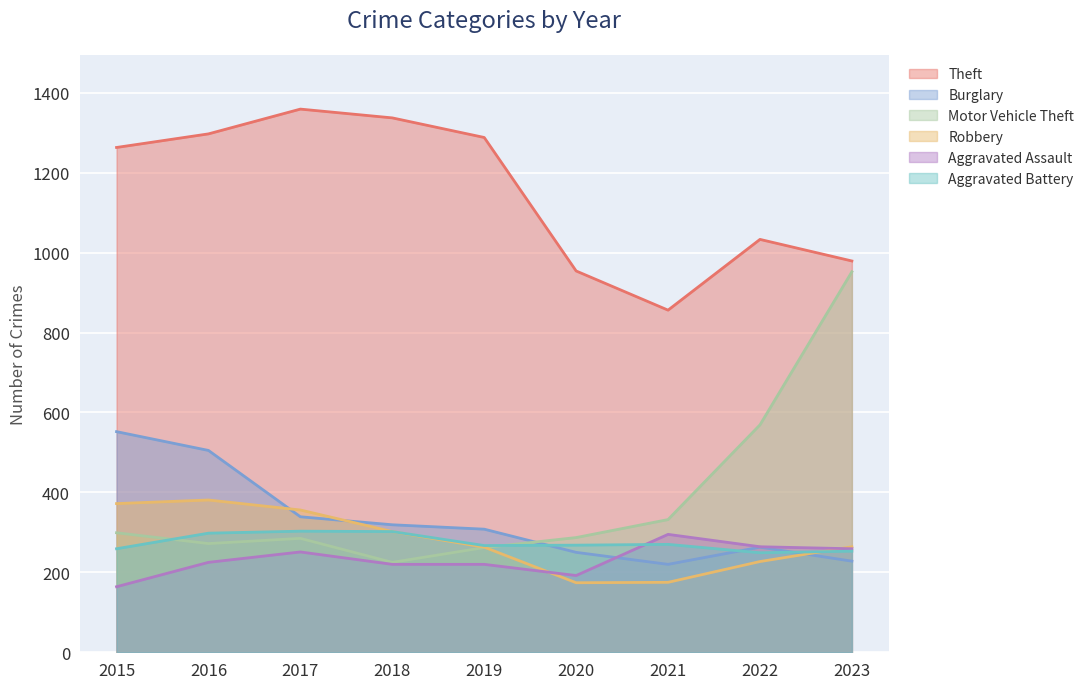

How many data points in Burglary are less than 308?

4